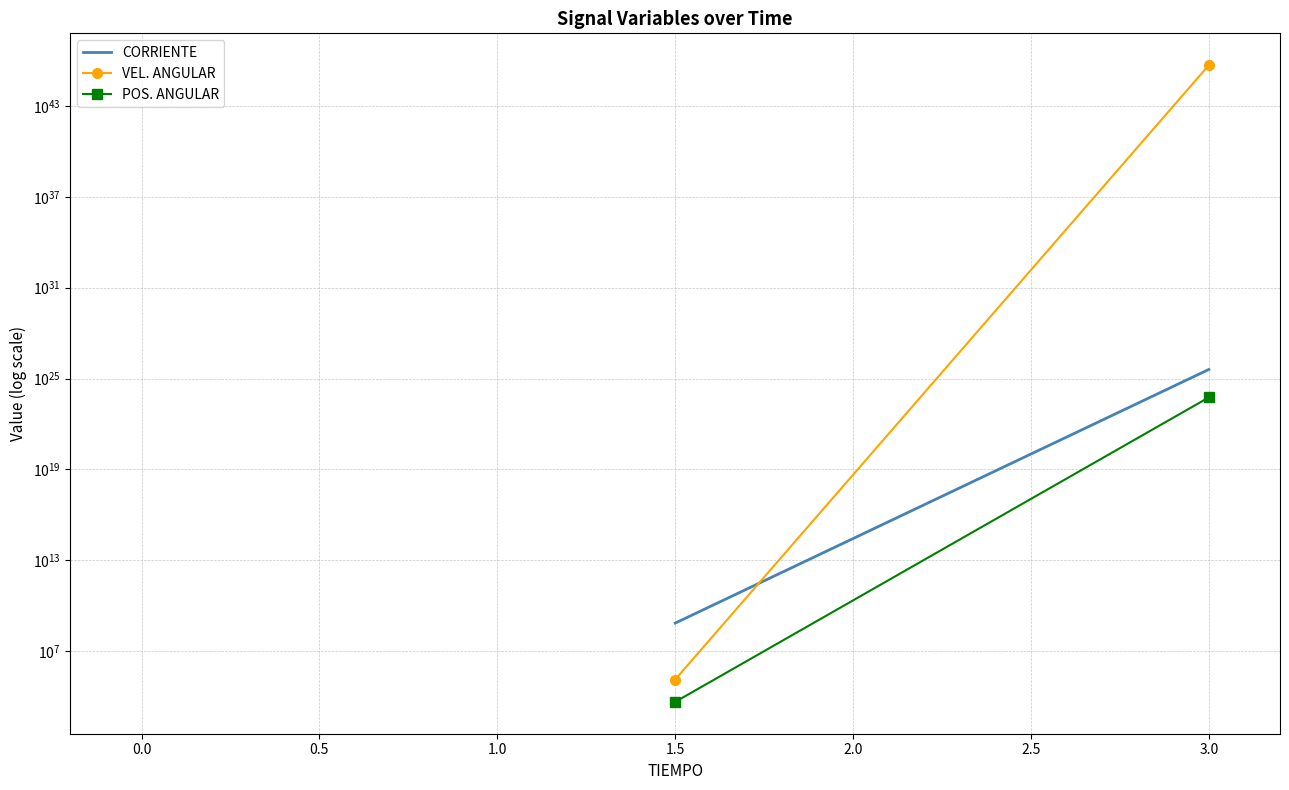

What is the maximum value shown in the chart?

4919728959411133221951442458011688828789587968.0